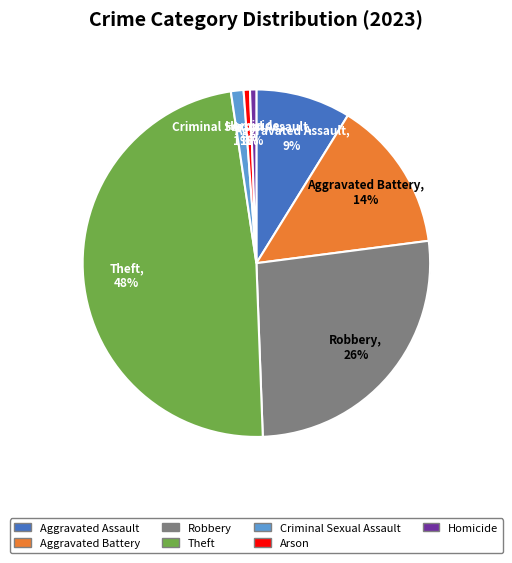

How many segments does this pie chart have?

7